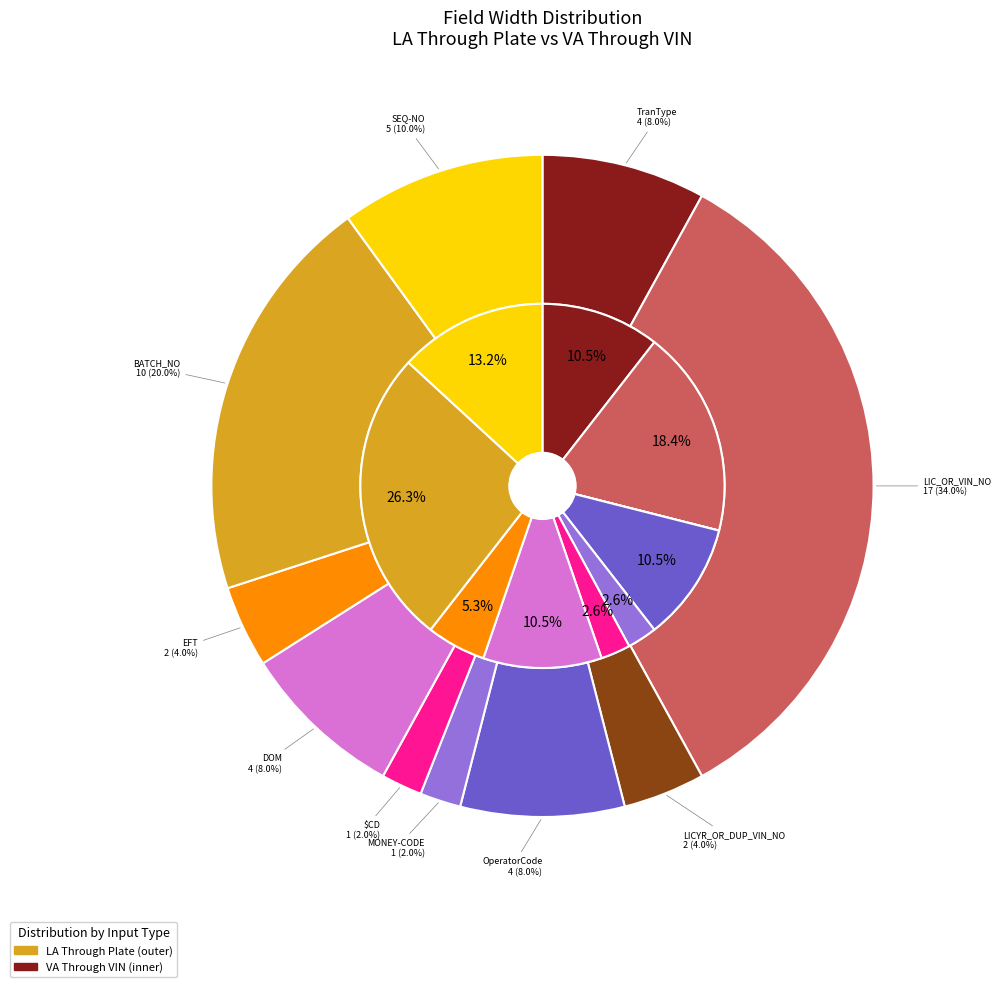

Which category has the biggest portion of the pie?

LIC_OR_VIN_NO